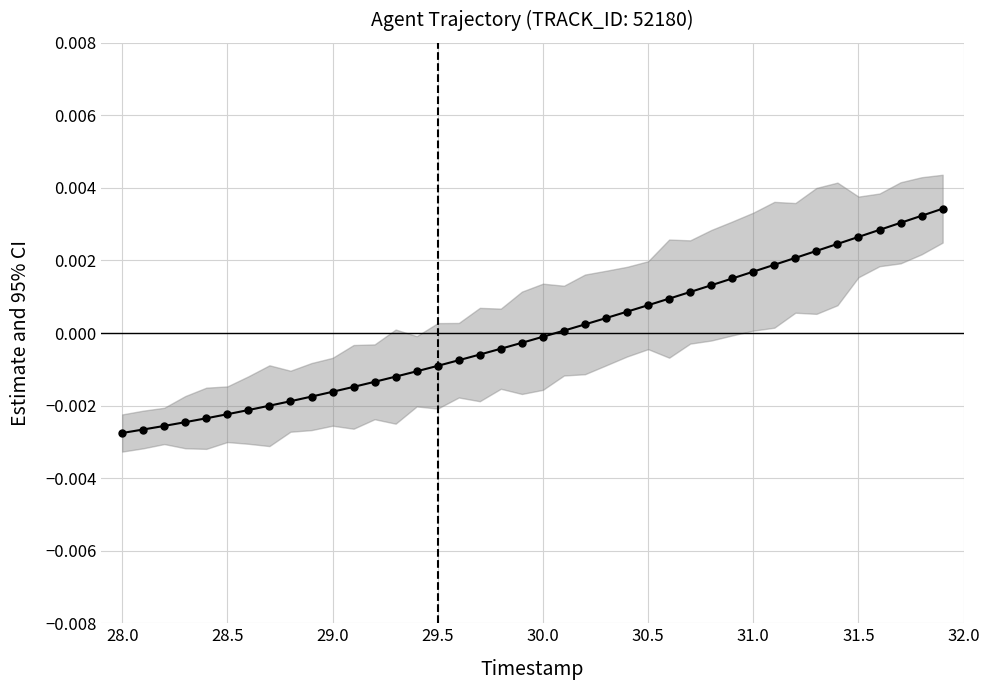

Is it true that the value at 38 is 0.0?

False